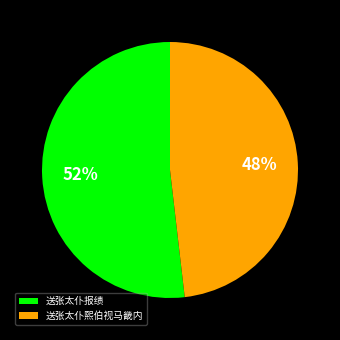

What is the largest slice in the pie chart?

送张太仆报绩